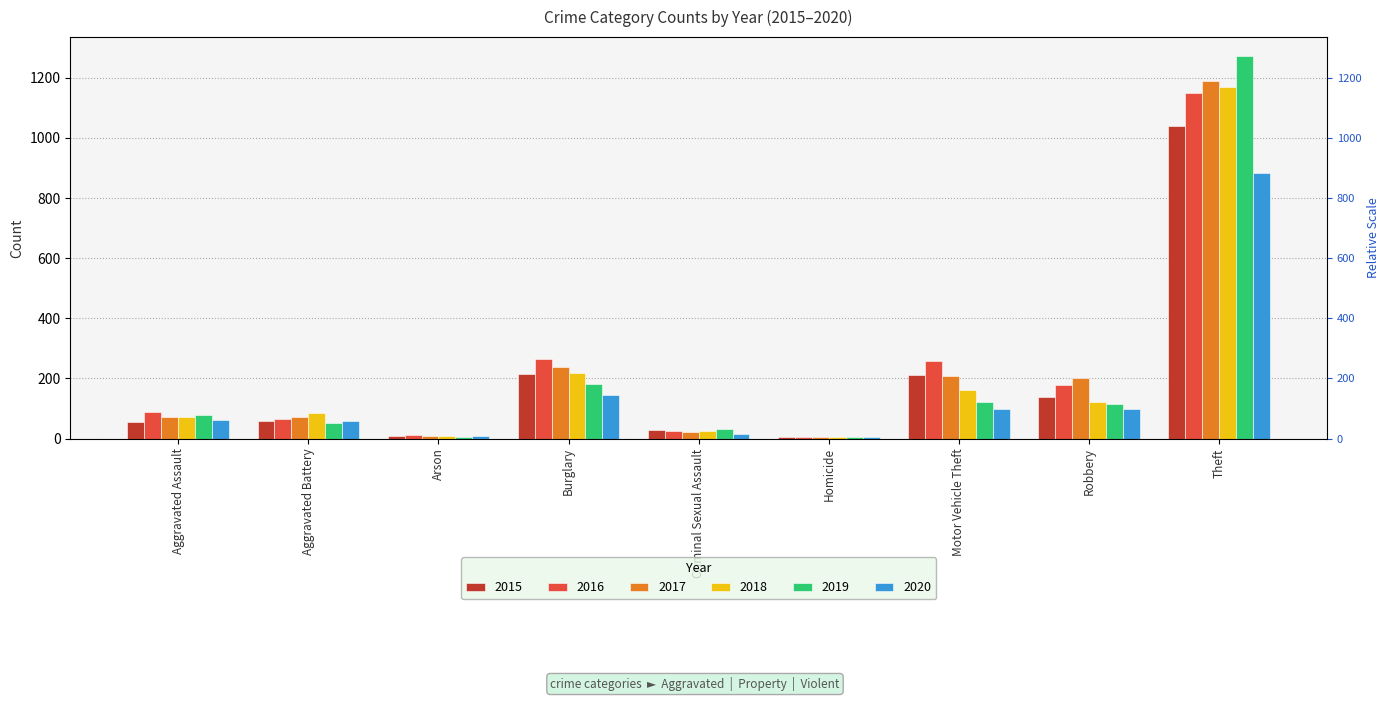

What is the difference between the maximum and minimum values in the 2017 series?

1184